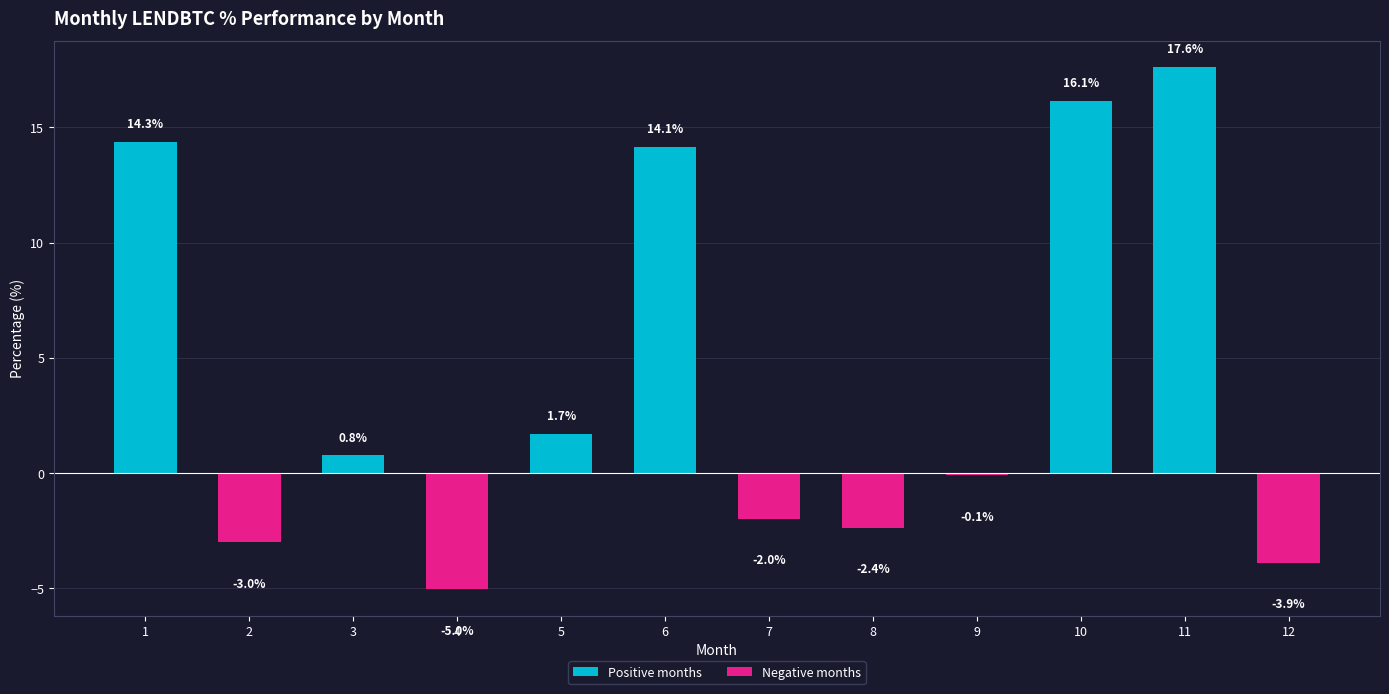

What is the sum of the values at 4 and 3?

-4.3